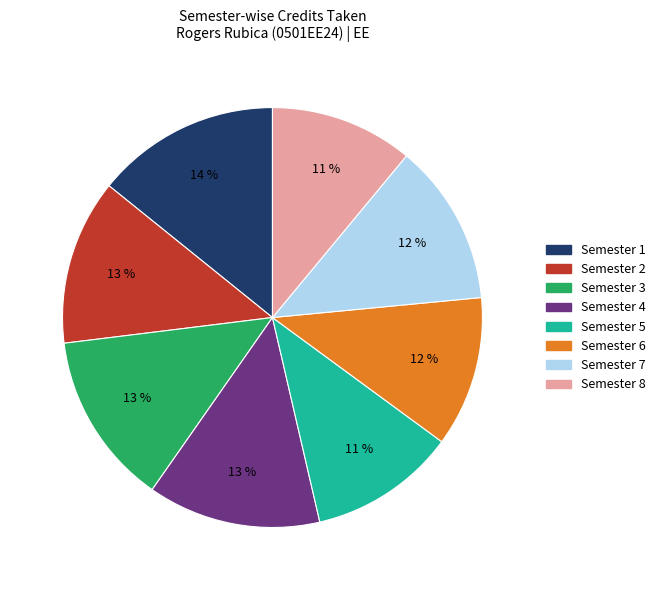

Which category has the biggest portion of the pie?

Semester 1